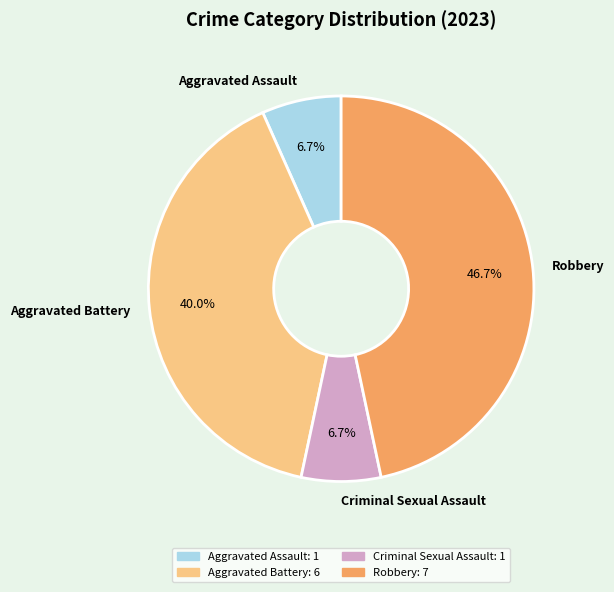

Is there any slice that represents more than half of the pie?

No